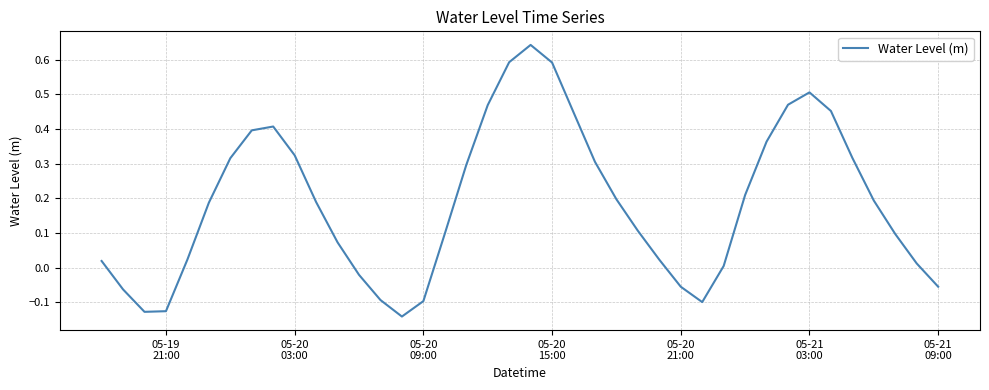

What is the difference between the maximum and minimum values?

0.8